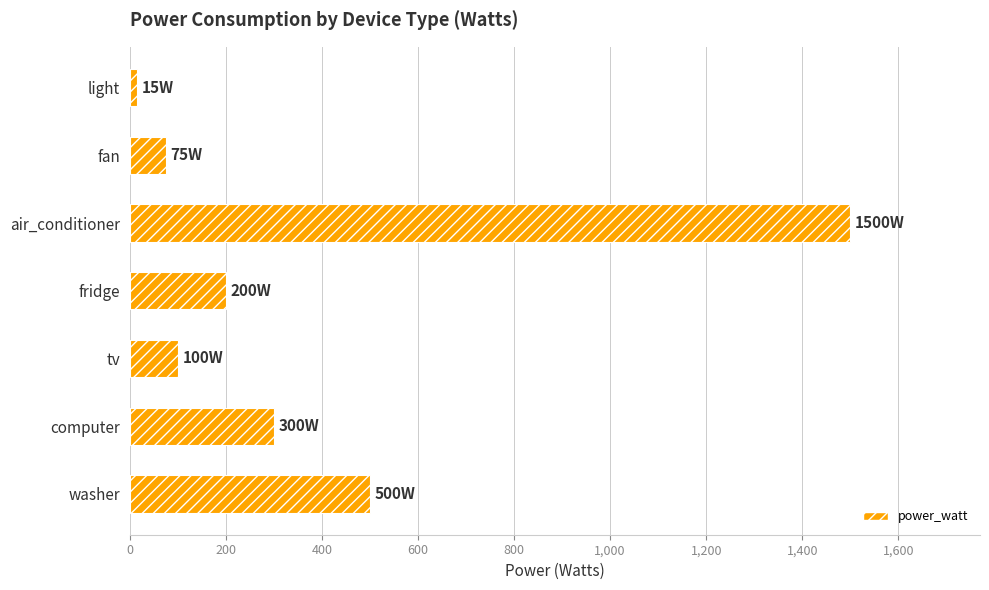

Rank the categories by value from highest to lowest.

air_conditioner, washer, computer, fridge, tv, fan, light